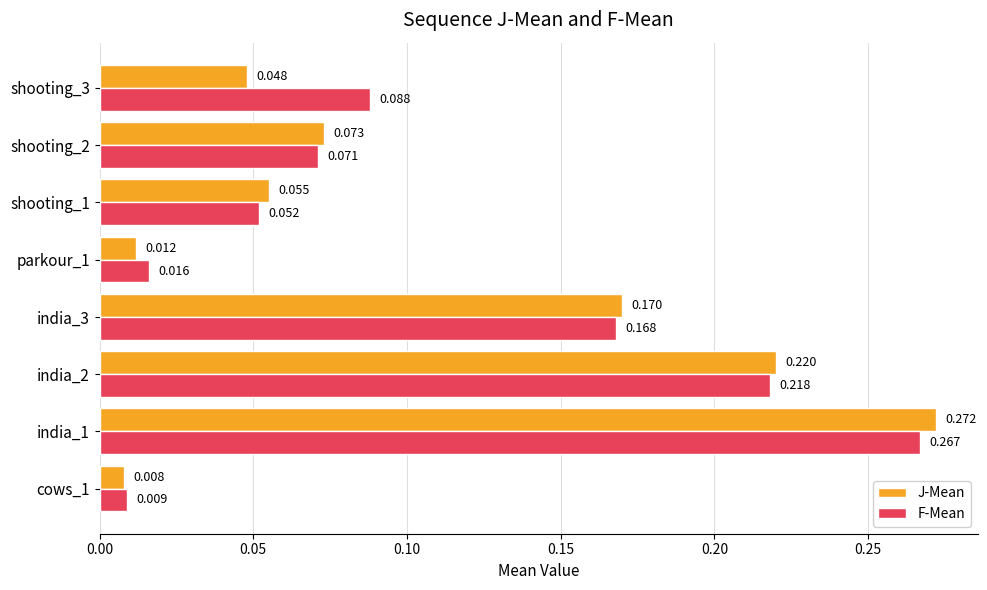

Which series changed the most between parkour_1 and shooting_1?

J-Mean